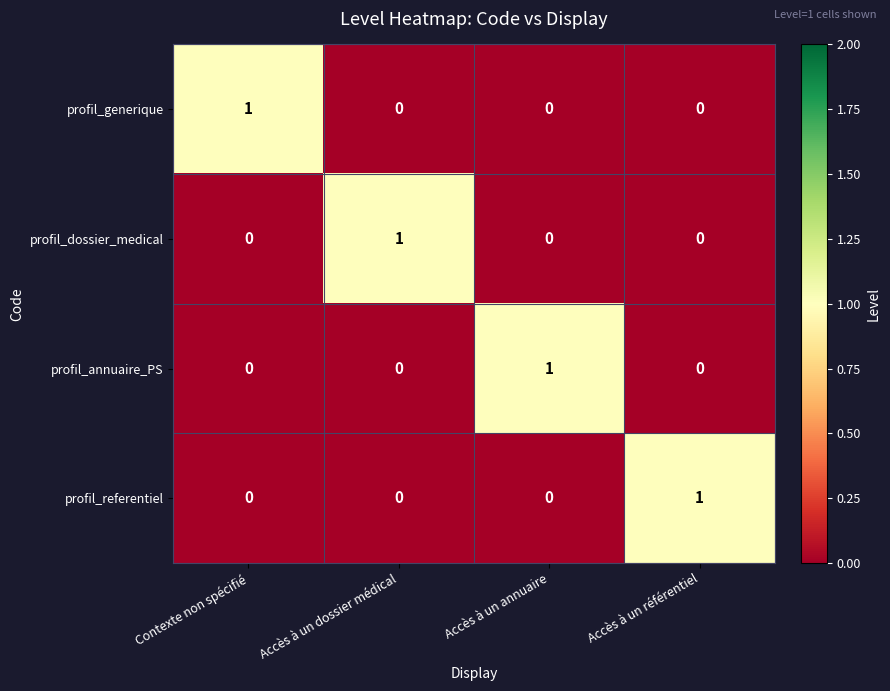

Reading left to right, what are all the values shown in this chart?

profil_generique: 1	0	0	0
profil_dossier_medical: 0	1	0	0
profil_annuaire_PS: 0	0	1	0
profil_referentiel: 0	0	0	1